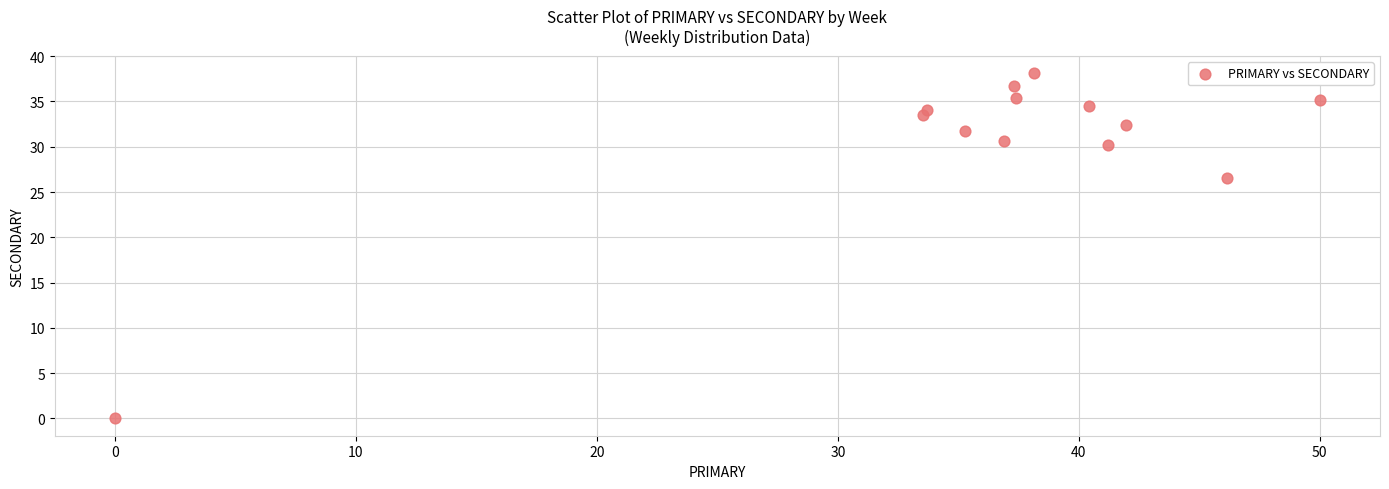

What Y value in the scatter plot is closest to 19?

26.5